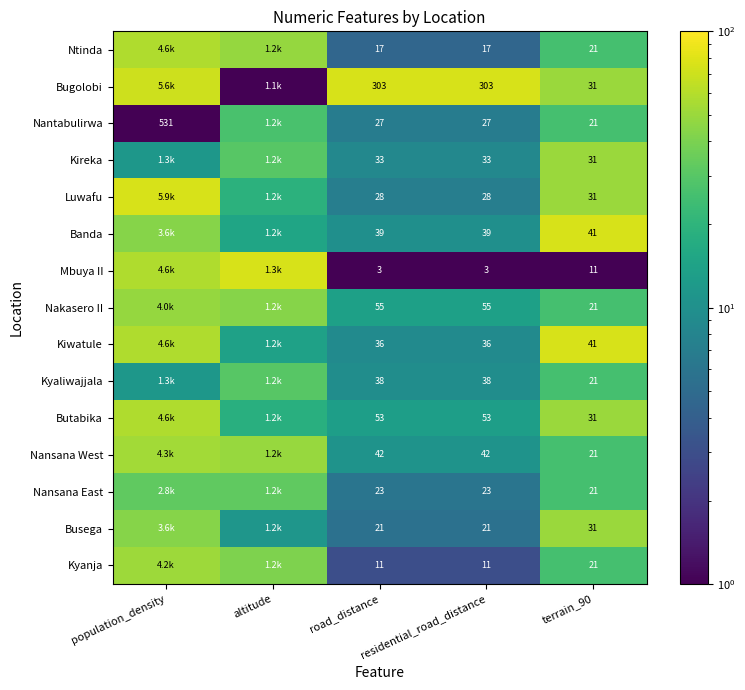

Rank the series at road_distance from highest to lowest value.

Bugolobi, Nakasero II, Butabika, Nansana West, Banda, Kyaliwajjala, Kiwatule, Kireka, Luwafu, Nantabulirwa, Nansana East, Busega, Ntinda, Kyanja, Mbuya II